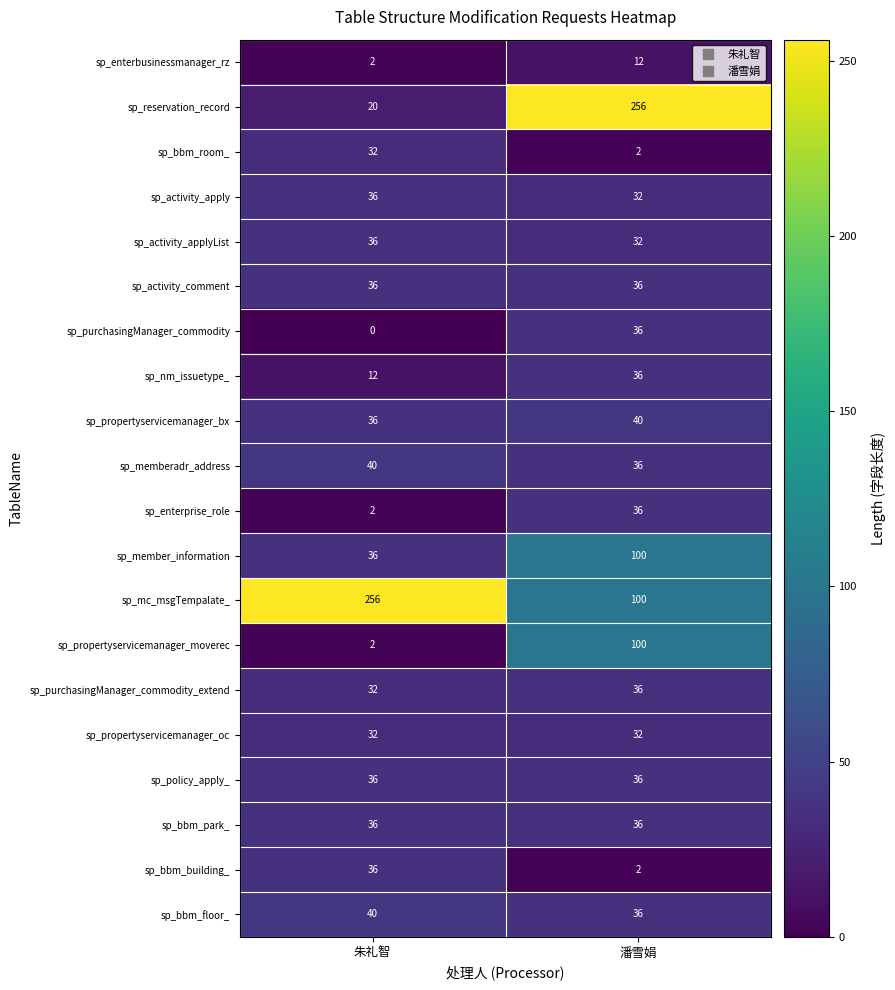

Is it true that sp_bbm_room_ equals 42 at 朱礼智?

False